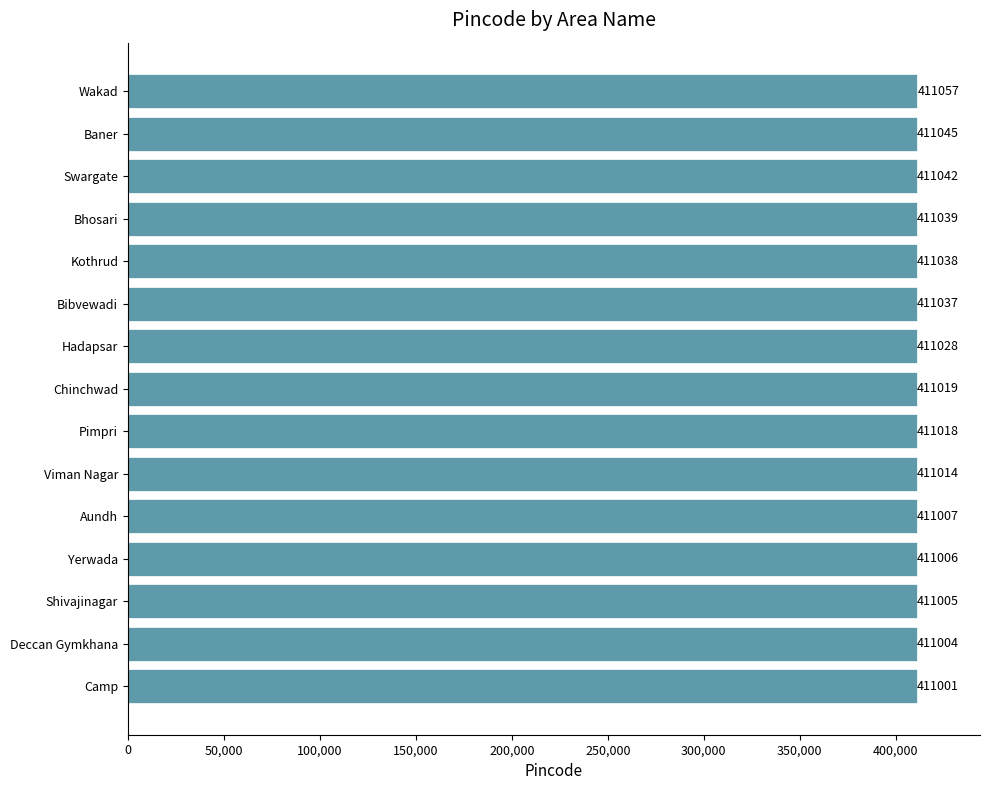

The chart shows a value of 411045 at Baner. True or false?

True